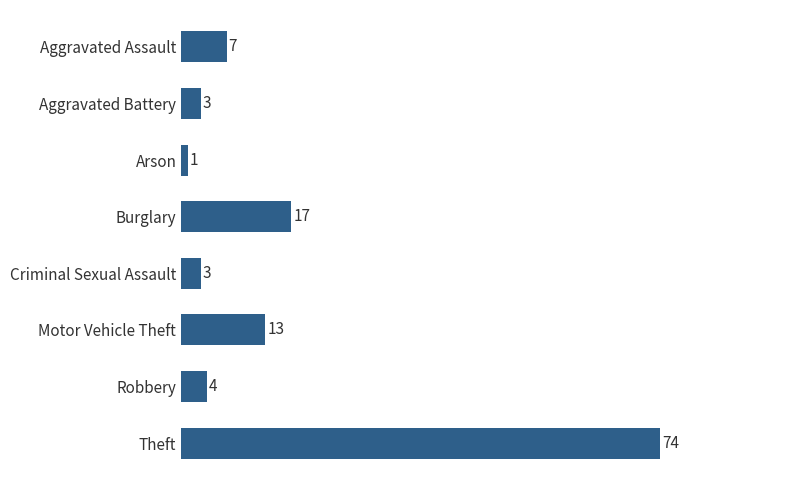

Which category has the lowest value across all series?

Arson